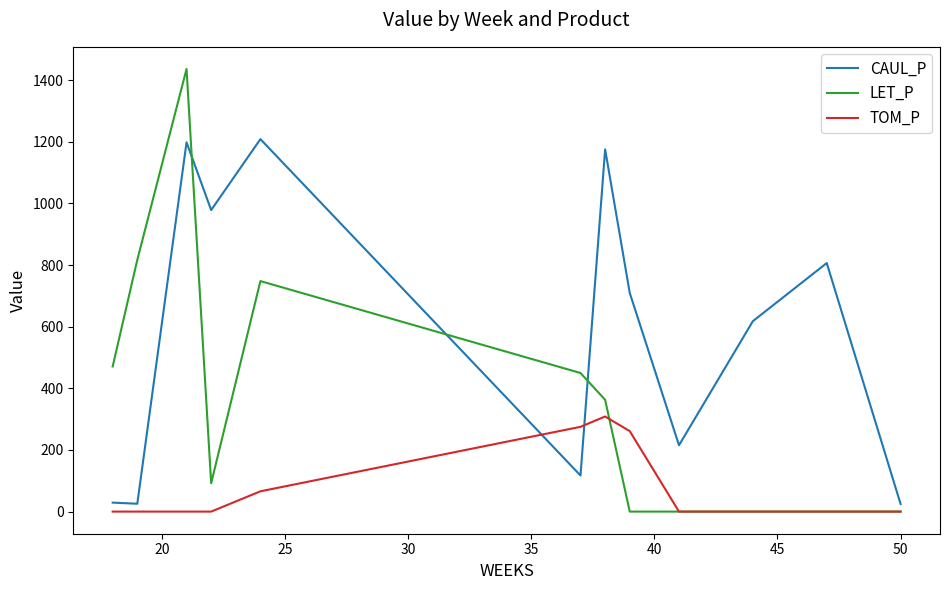

What is the difference between the maximum and minimum values in the CAUL_P series?

1184.1